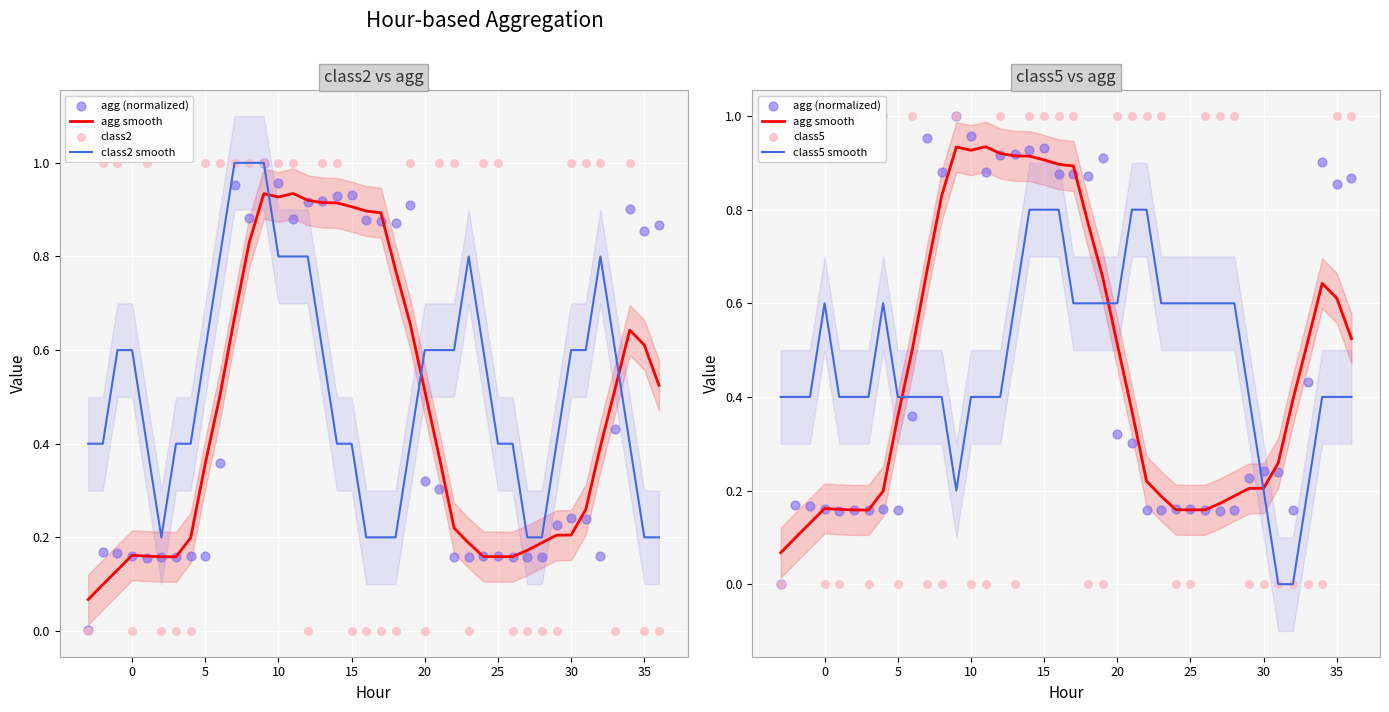

Is the value of agg smooth at 28 greater than the value of class2 at 0?

No